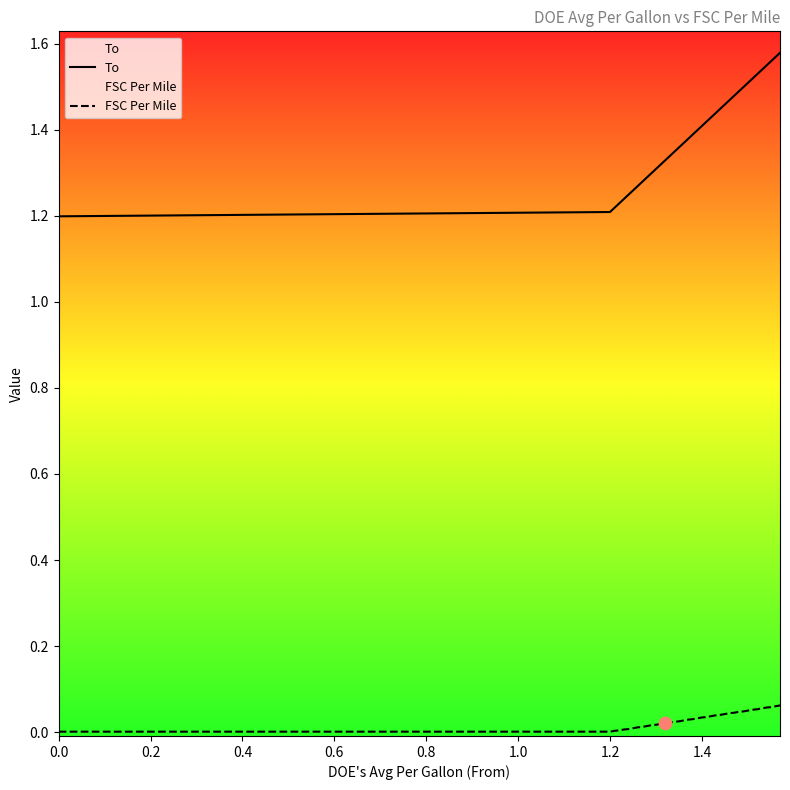

Which series has the largest total across all categories?

To